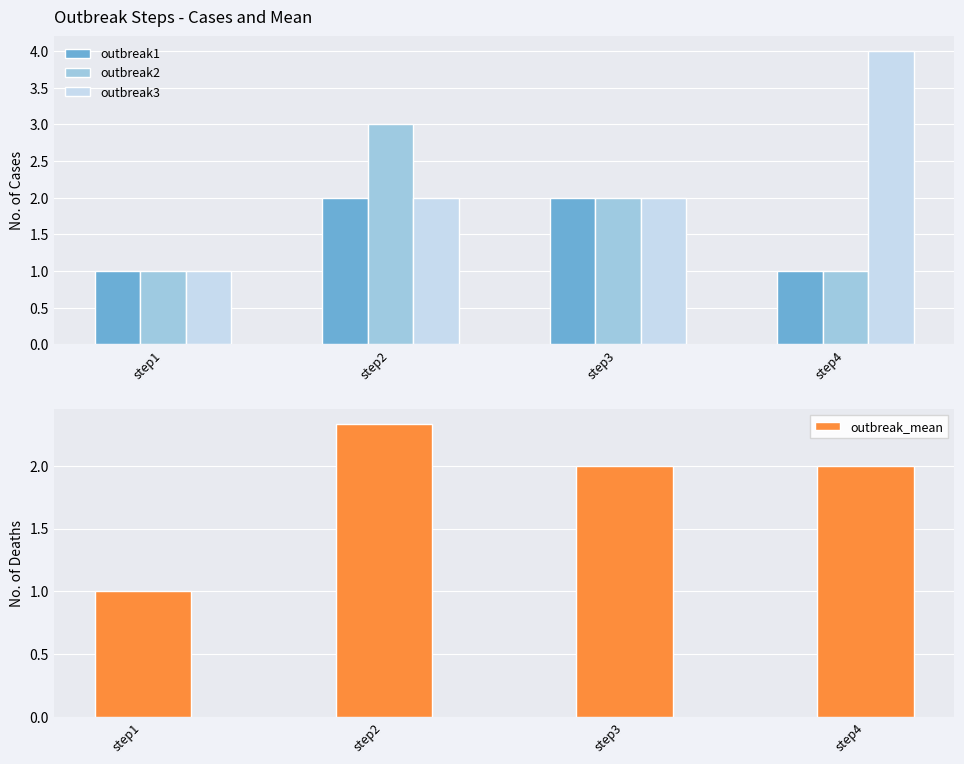

Rank the series by their maximum value, from lowest to highest.

outbreak1, outbreak_mean, outbreak2, outbreak3